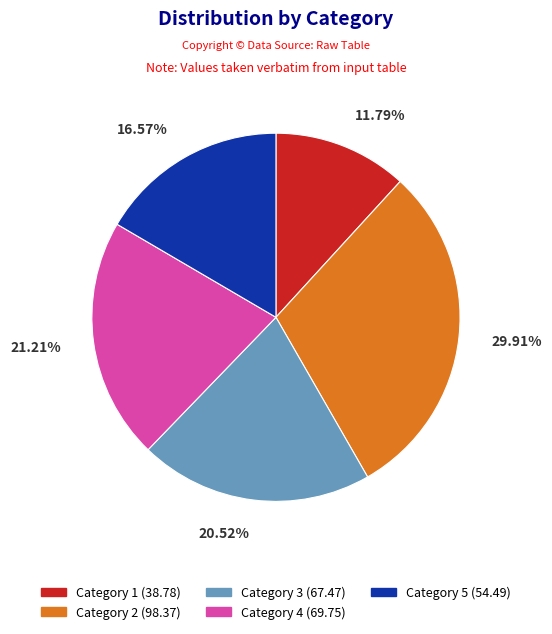

Between Category 4 (69.75) and Category 2 (98.37), which is larger?

Category 2 (98.37)